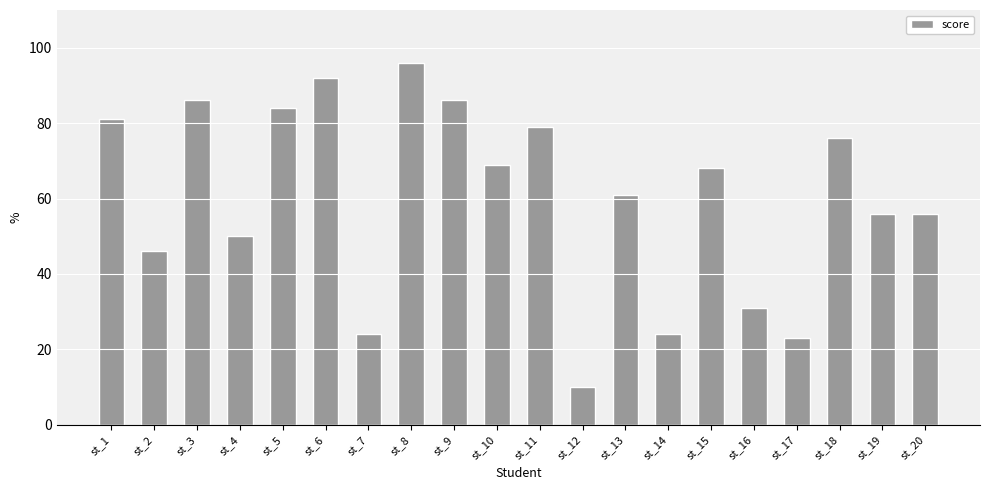

How many values are below 68?

10